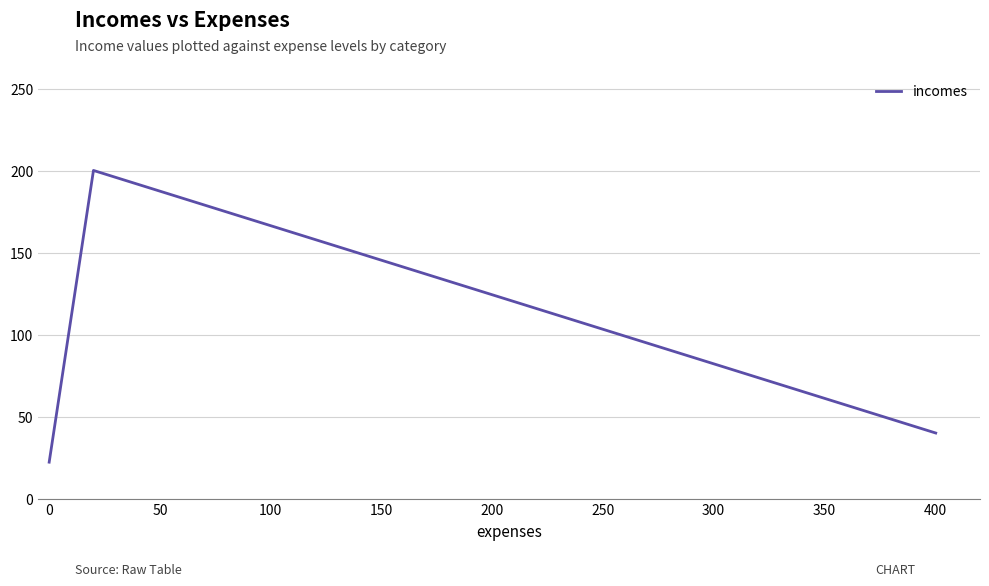

How many data points does each series have?

3